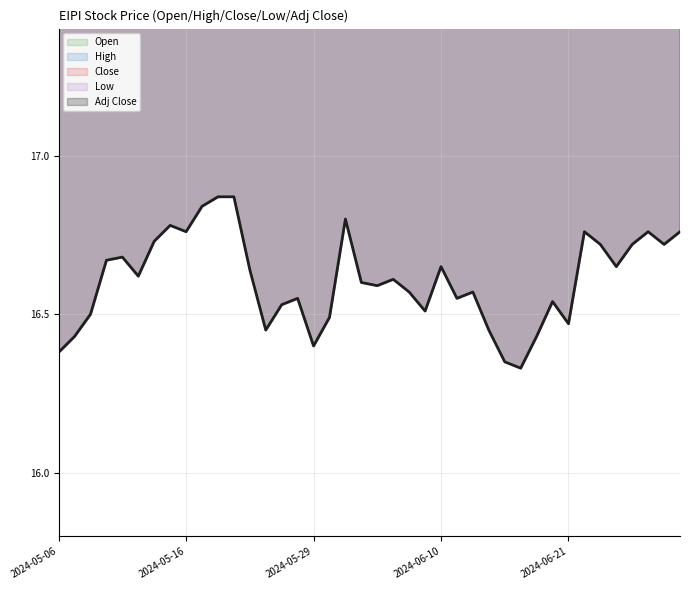

What is the value of the Open point at the 12th from the left?

18.8